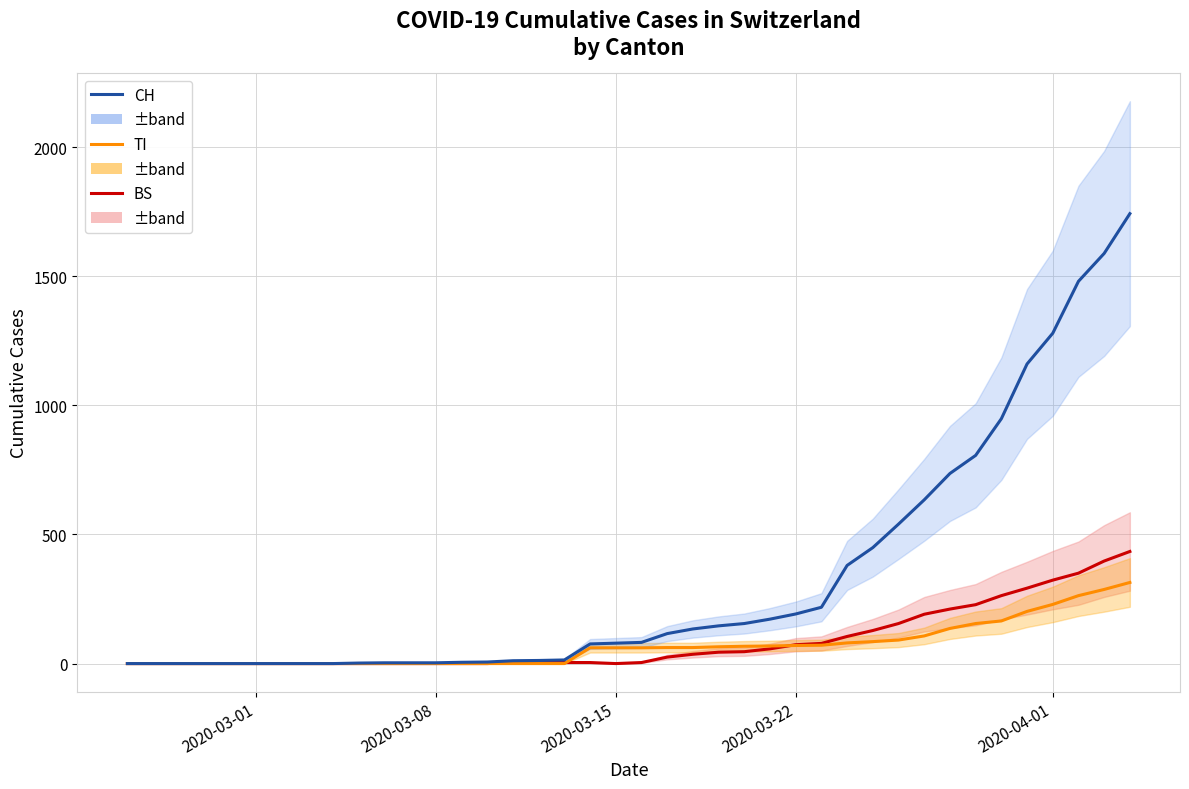

How many interior local valleys does the BS series have?

1